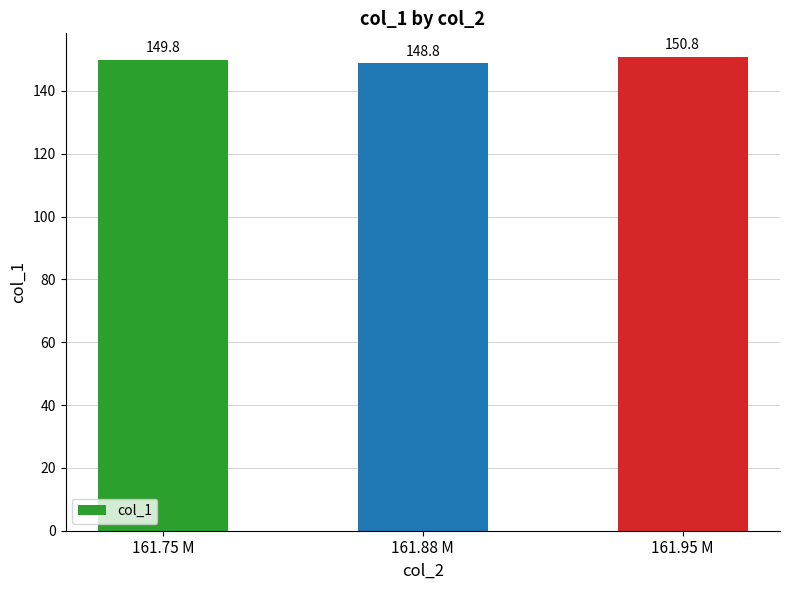

Rank the categories by value from lowest to highest.

161.88 M, 161.75 M, 161.95 M